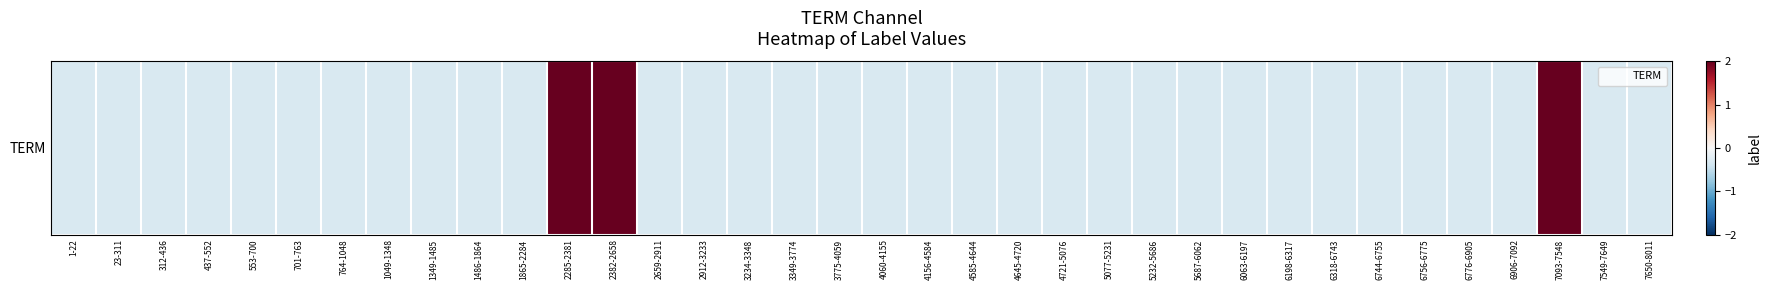

At which category does the chart reach its minimum across all series?

1-22